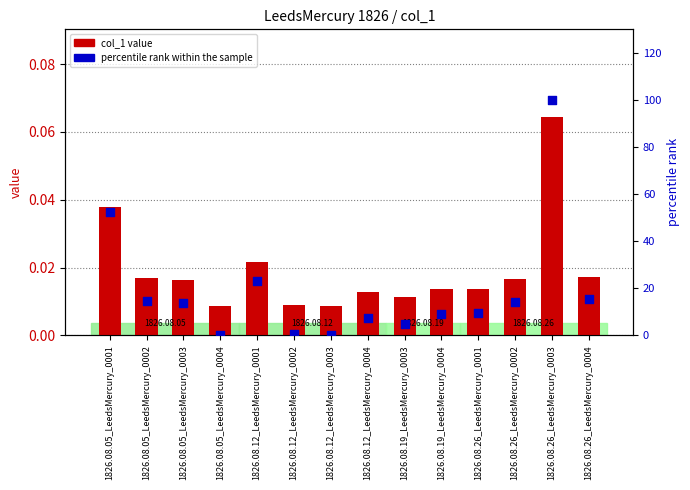

Which series has the largest Y range (max minus min)?

percentile rank within the sample